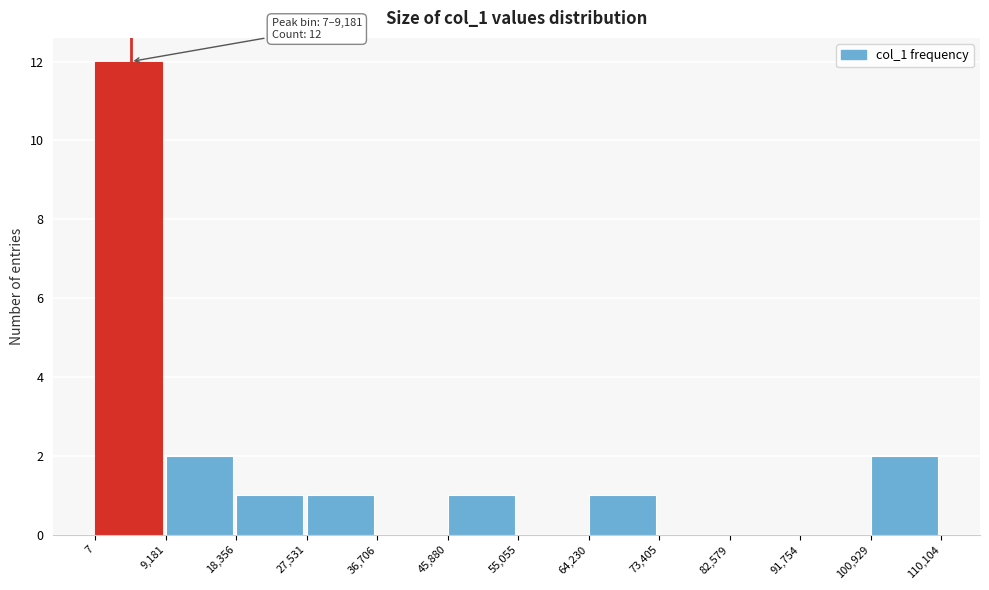

Which range on the x-axis has the tallest bar?

7 to 9,181